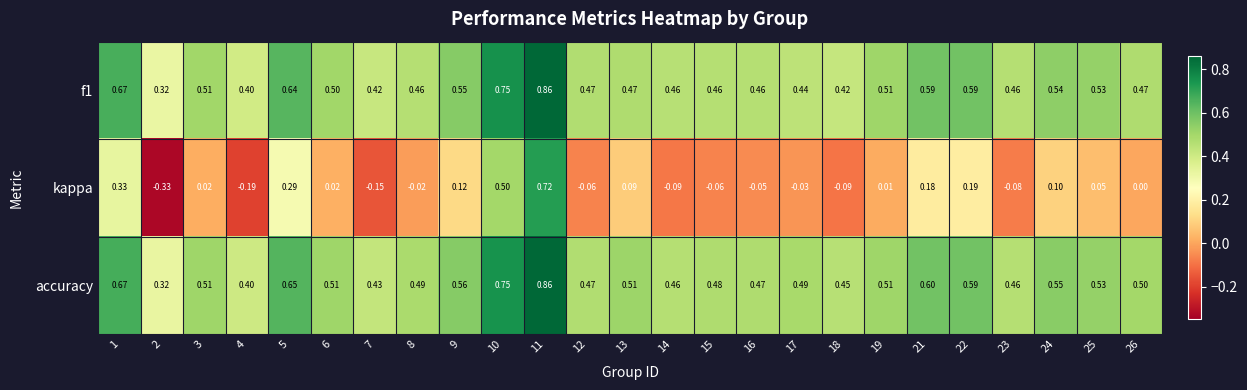

Which series has the largest range (max minus min)?

kappa